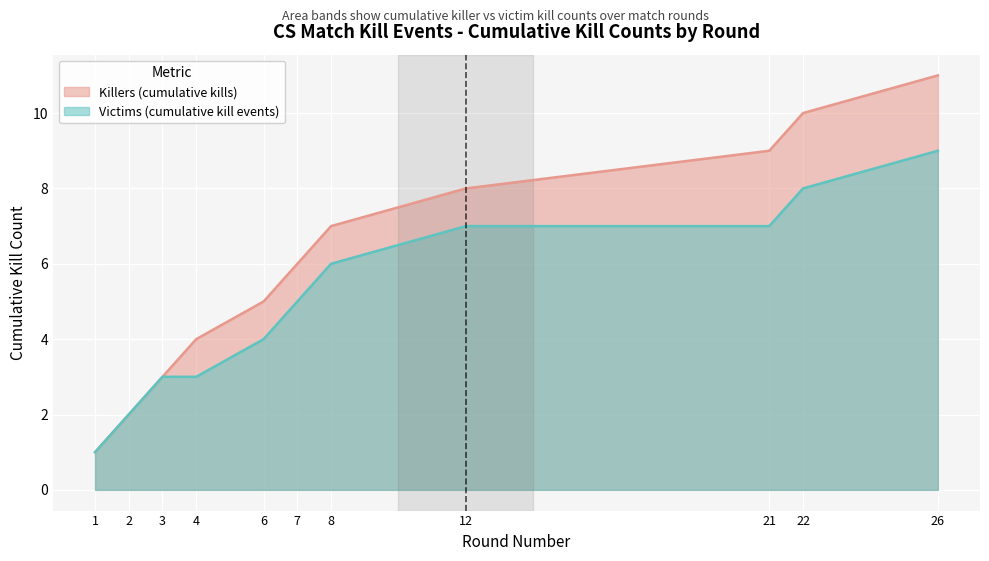

What value does the Kills Cumulative (Victims) series have at 4?

3